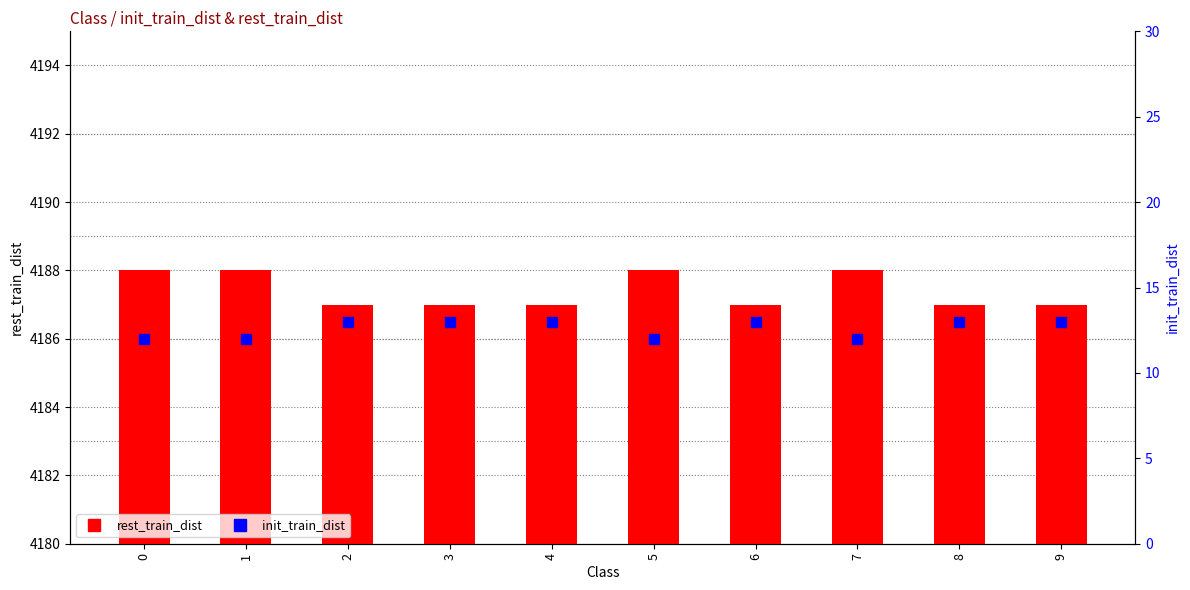

Which series contains the highest Y value?

rest_train_dist